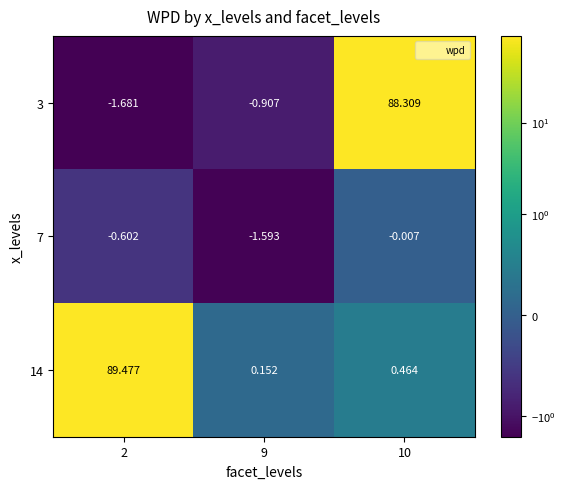

Is the value of 14 at 9 greater than the value of 7 at 10?

Yes